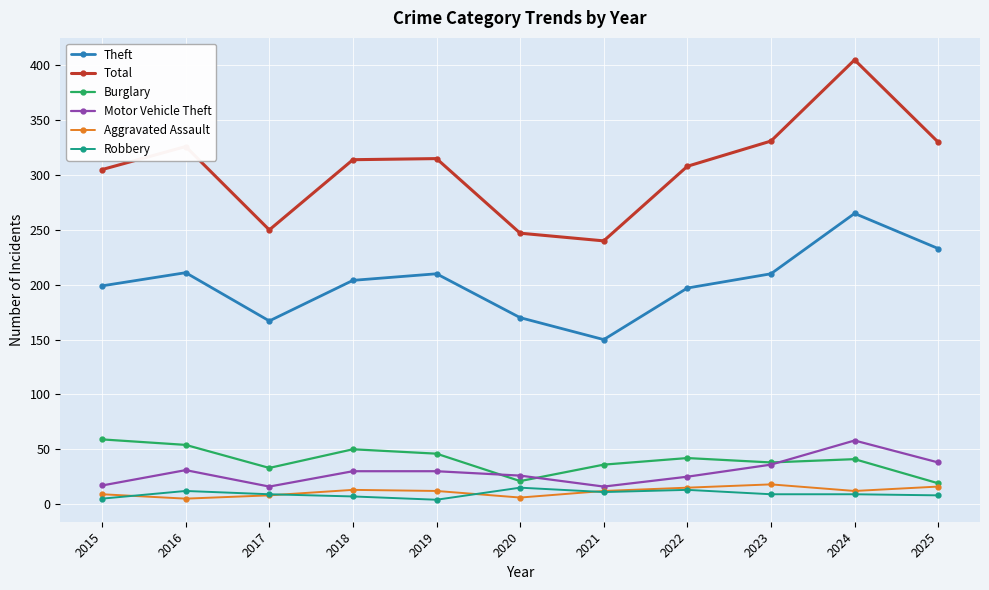

What is the highest value of the Aggravated Assault series?

18